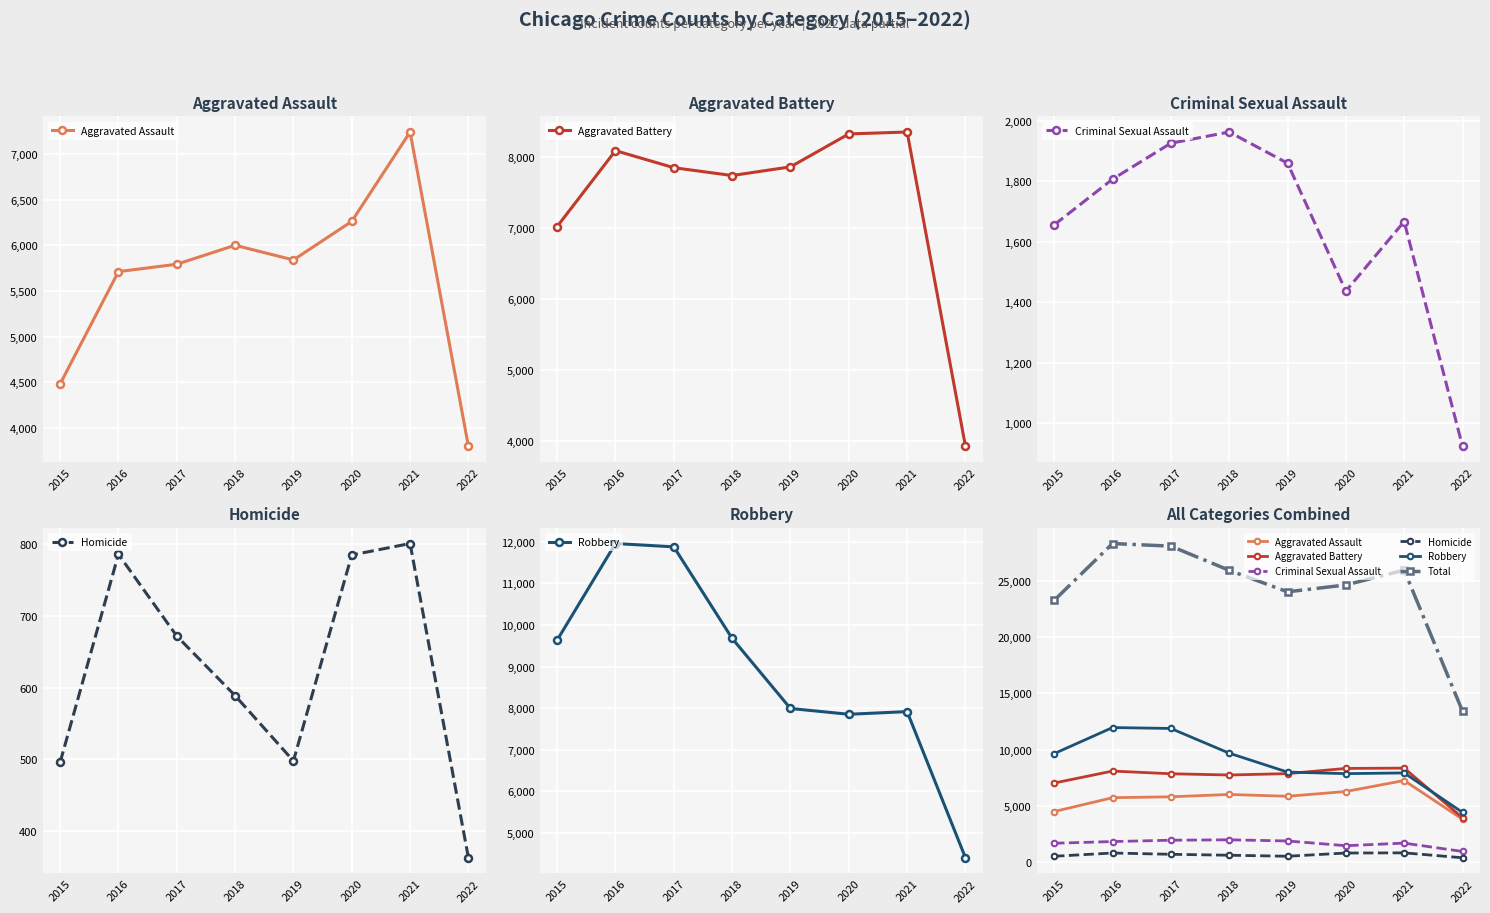

At which label does Homicide reach its peak?

2021